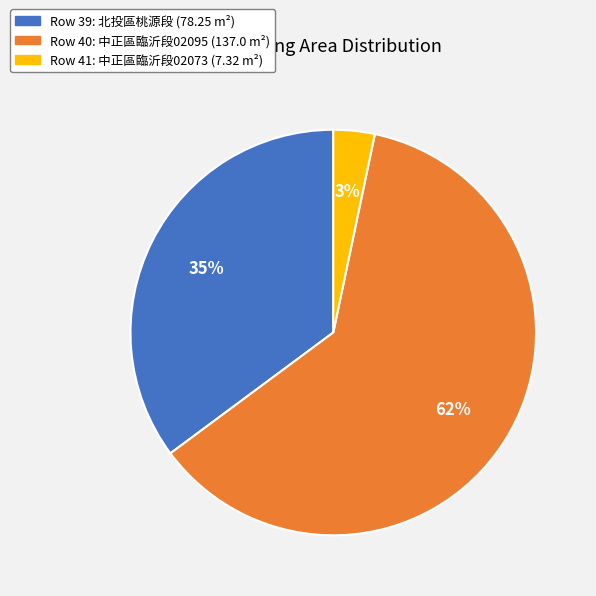

To the nearest percent, what is the average slice percentage?

33%